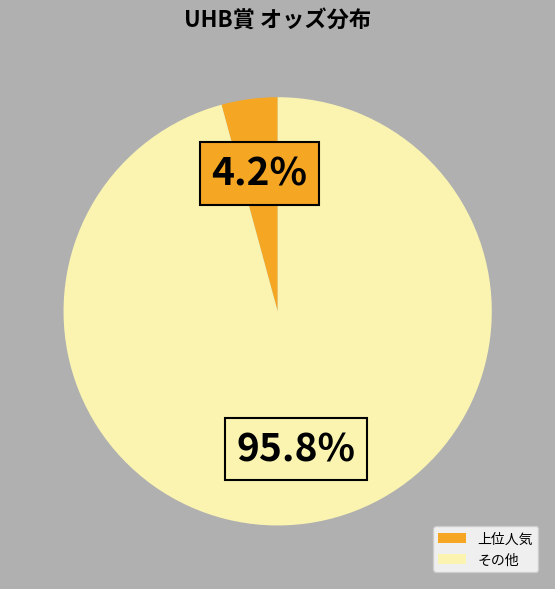

Is there a majority slice in this chart?

Yes